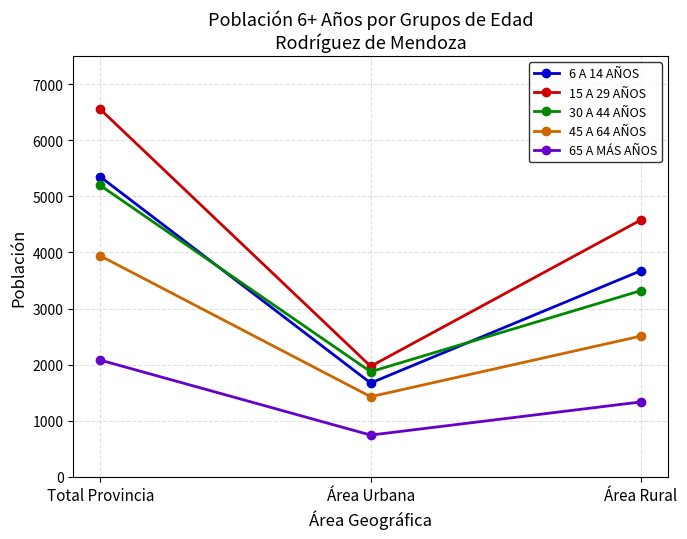

What is the value of the 30 A 44 AÑOS point at the 3rd from the left?

3320